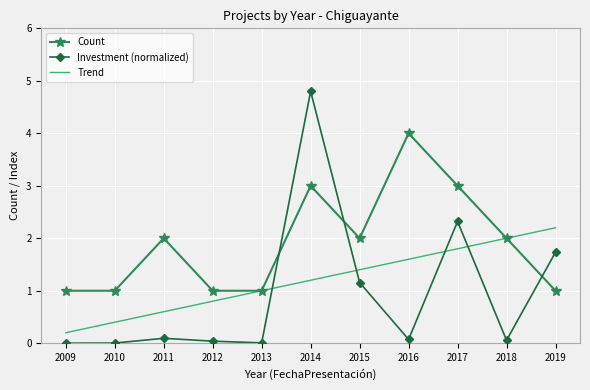

How many times do Trend and Investment (normalized) cross each other?

4